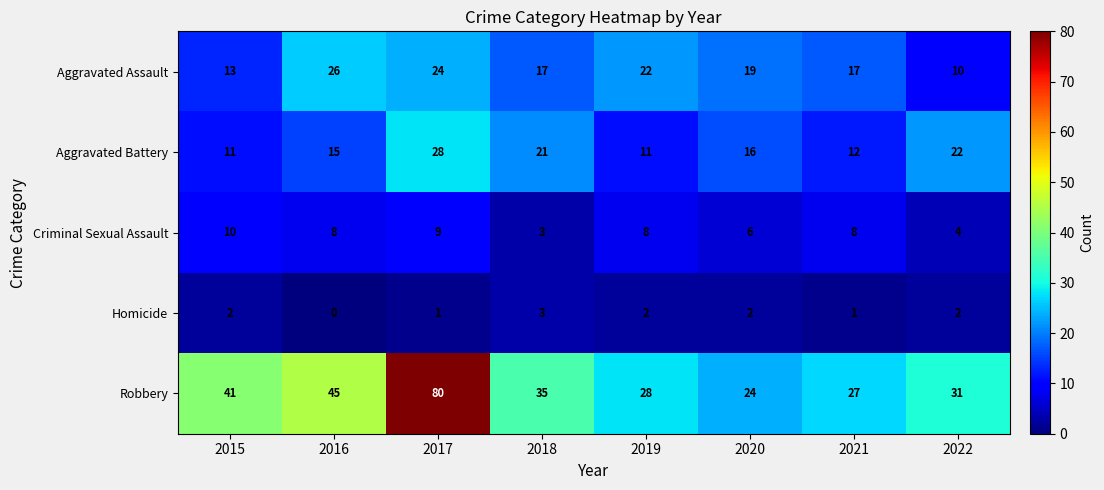

What is the maximum value for Criminal Sexual Assault?

10